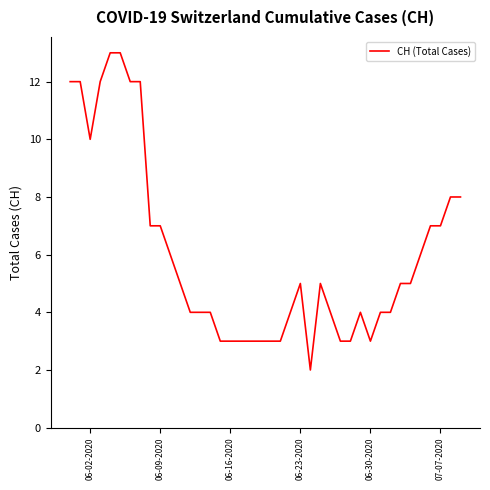

What is the greatest value displayed?

13